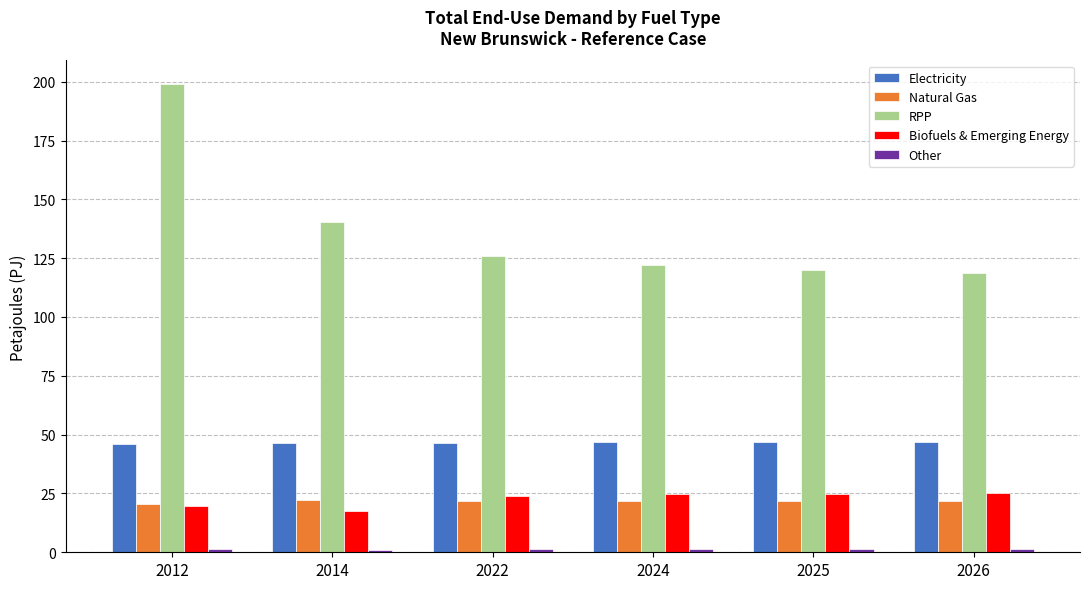

True or false: RPP has a value of 199.1 at 2012.

True